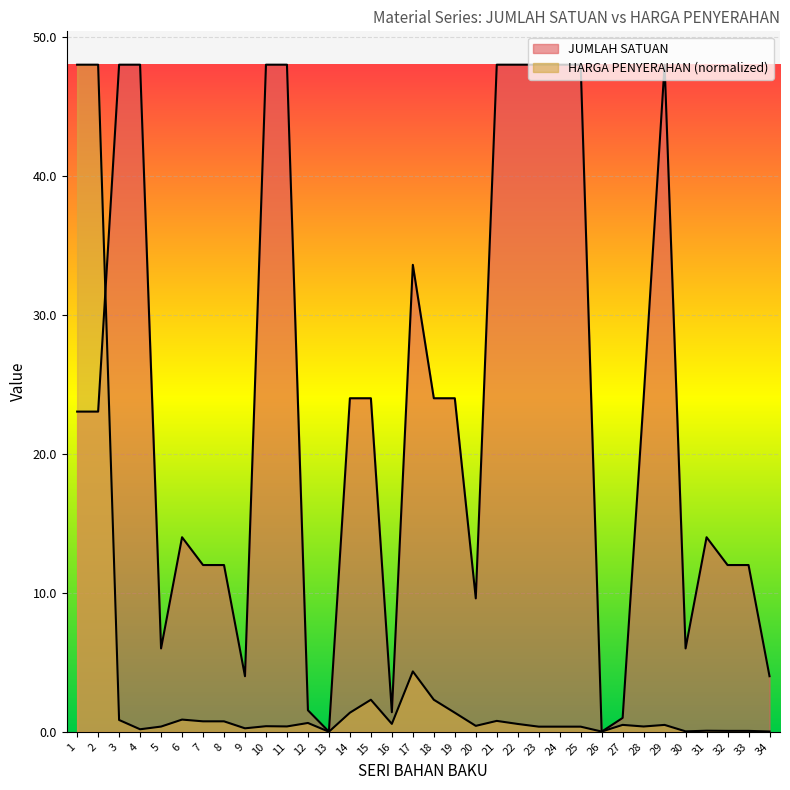

What is the difference between the highest and lowest values at 29?

47.5